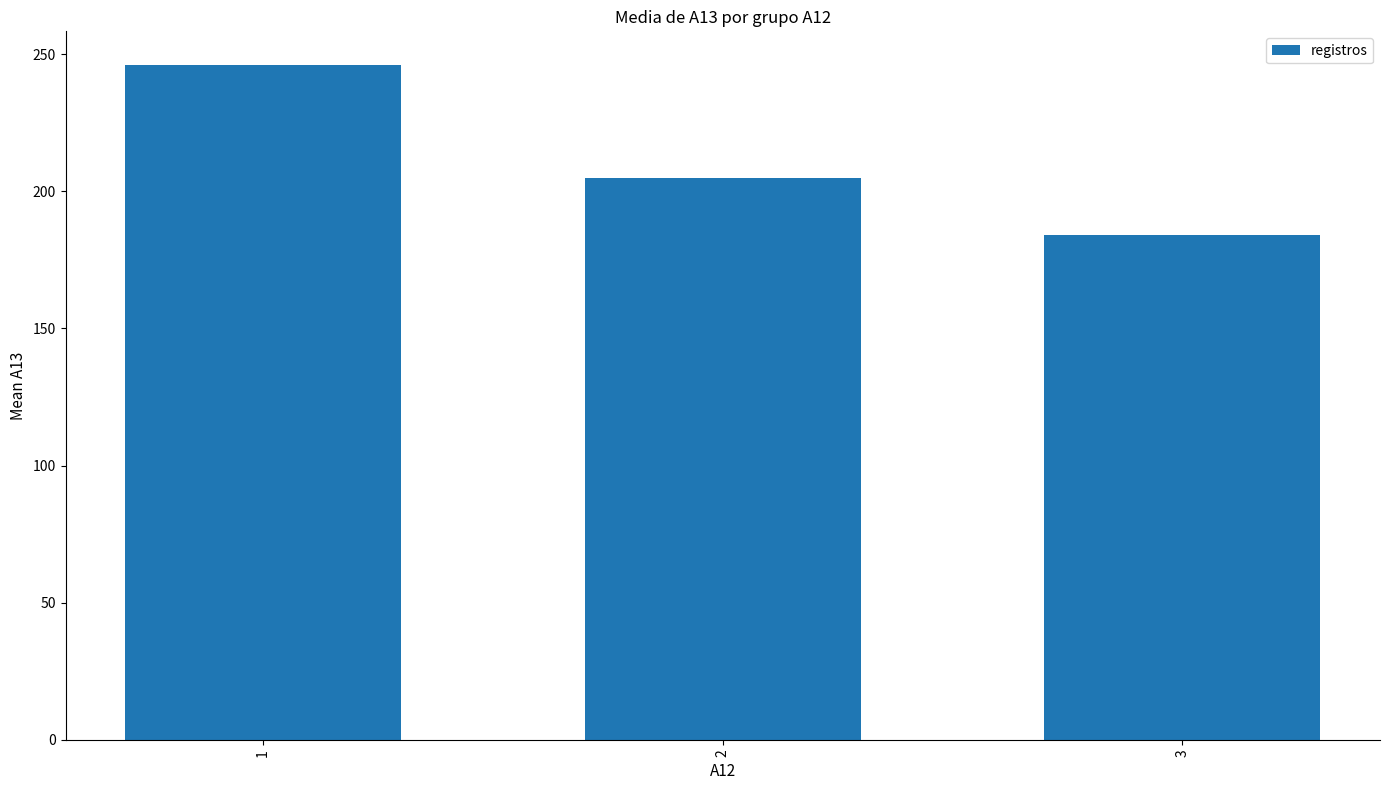

How many bars are there in total?

3